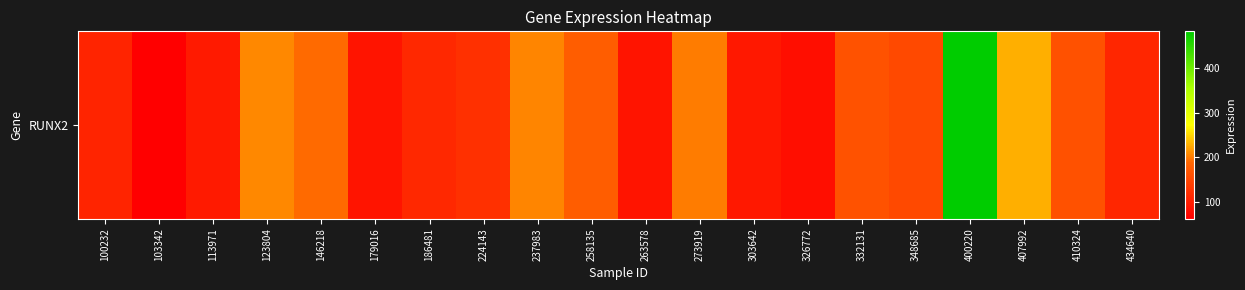

Reading left to right, list all the values displayed in this chart.

108.2	62.4	95.7	206.9	190.8	88.2	112.9	122.0	206.5	178.0	88.0	200.7	92.3	80.9	164.1	153.4	482.2	228.6	163.8	110.1